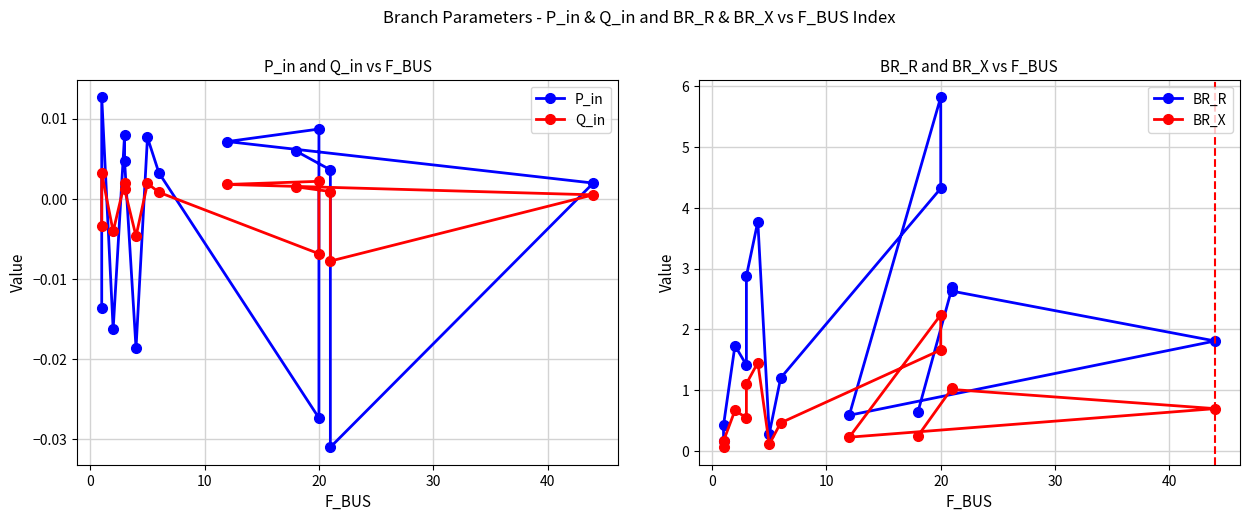

How many lines are shown in the chart?

4